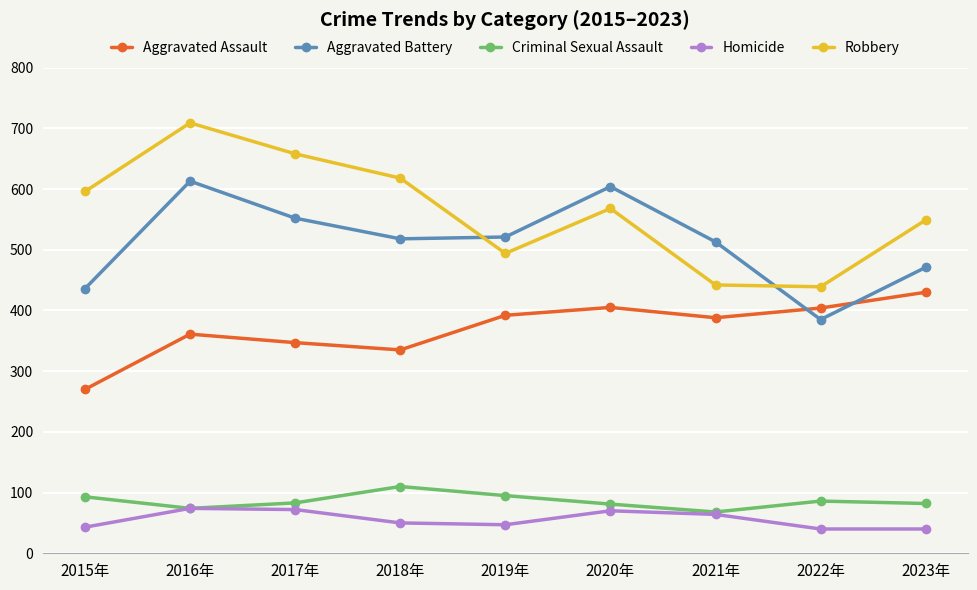

Which series has the widest spread of values?

Robbery